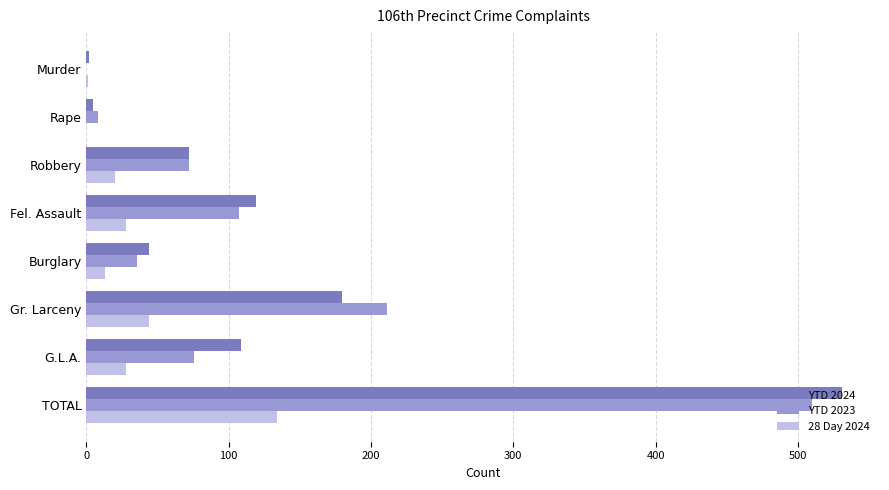

What is the sum of all YTD 2024 values?

1062